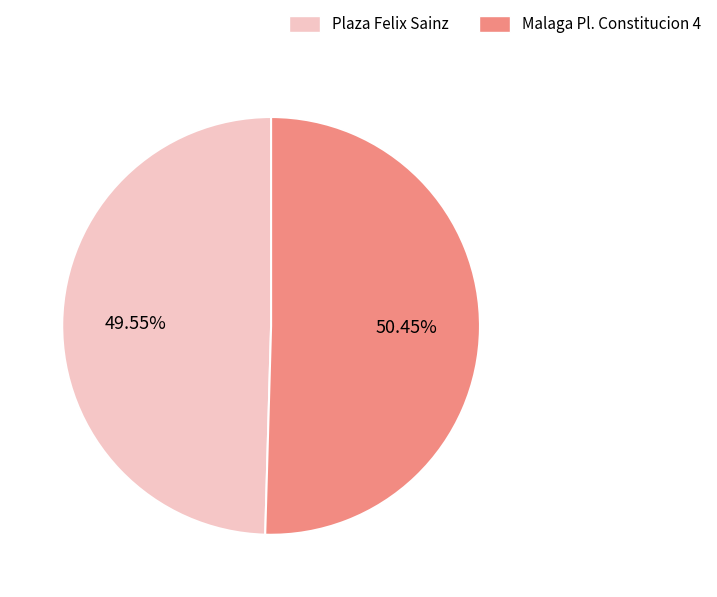

What is the total percentage of Plaza Felix Sainz and Malaga Pl. Constitucion 4?

100.0%